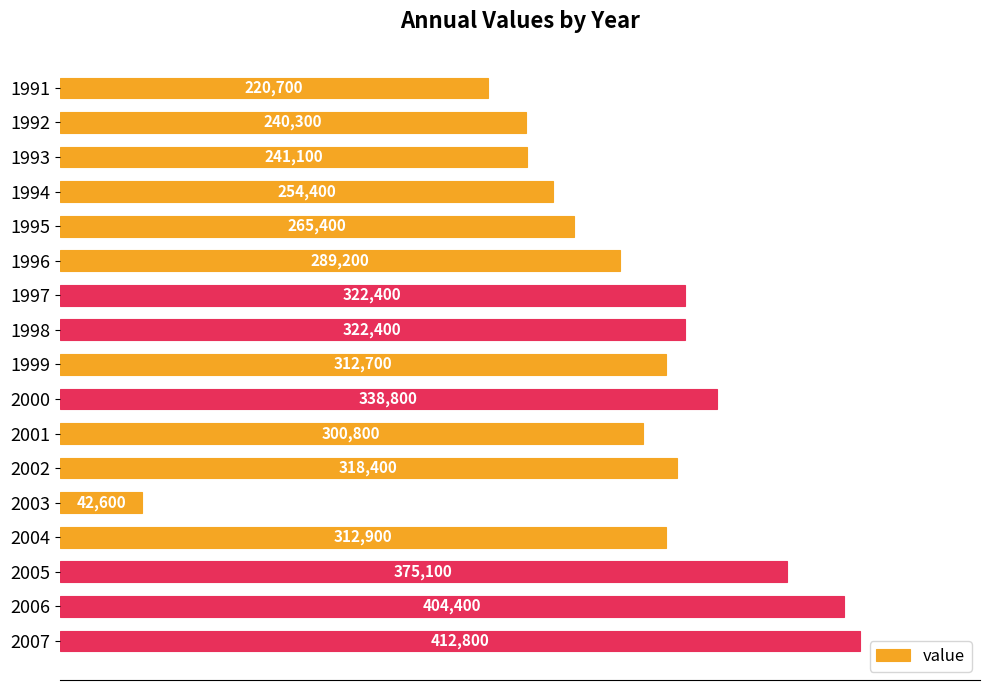

True or false: the data shows 403591 at 1992.

False